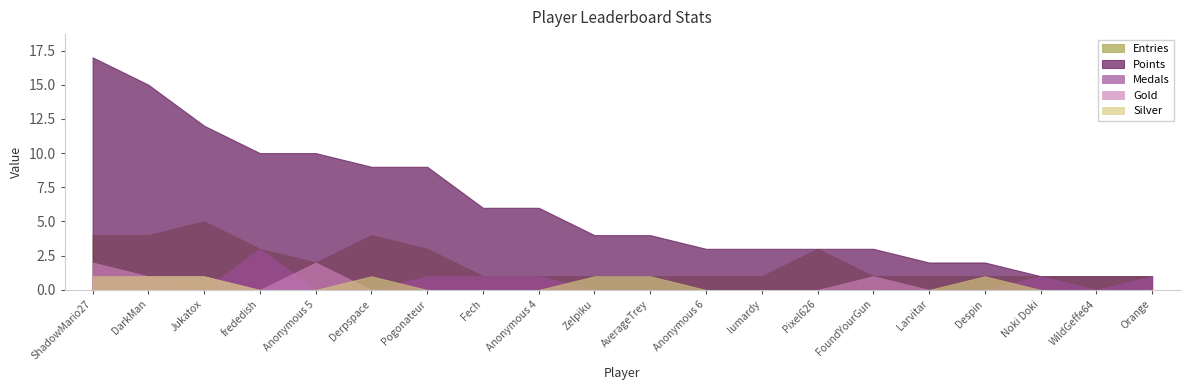

Which category has the highest value across all series?

ShadowMario27